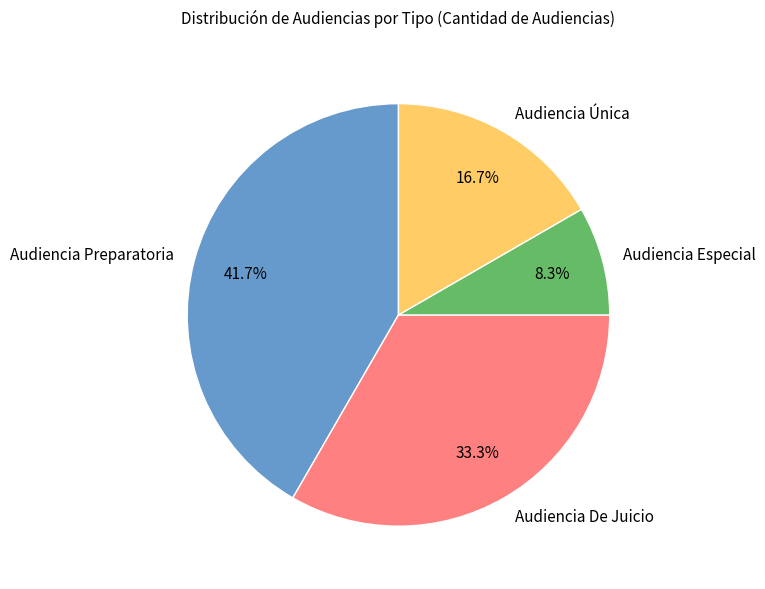

Which category has the biggest portion of the pie?

Audiencia Preparatoria